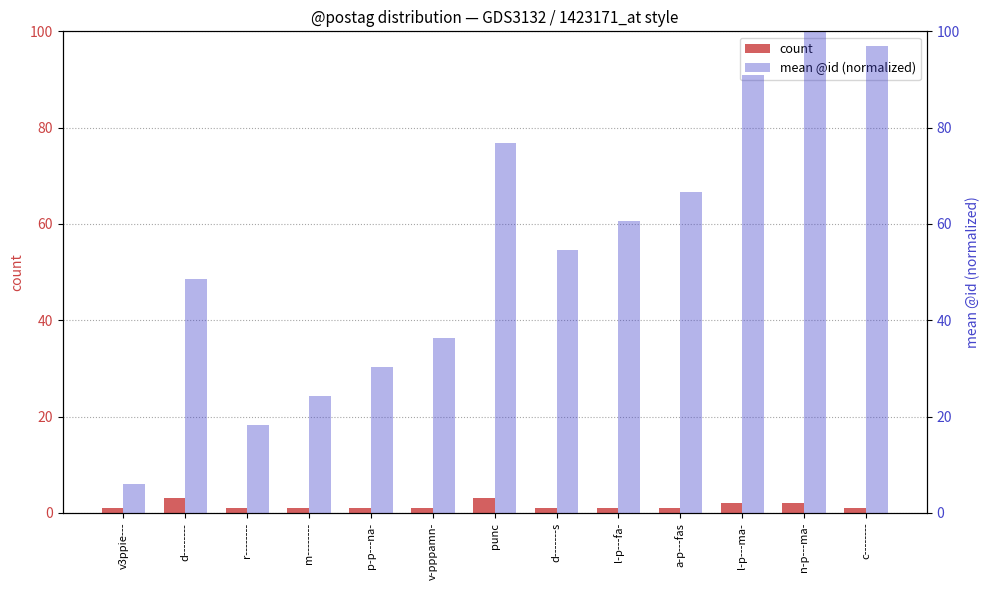

What is the difference between the highest and lowest values at m--------?

23.2